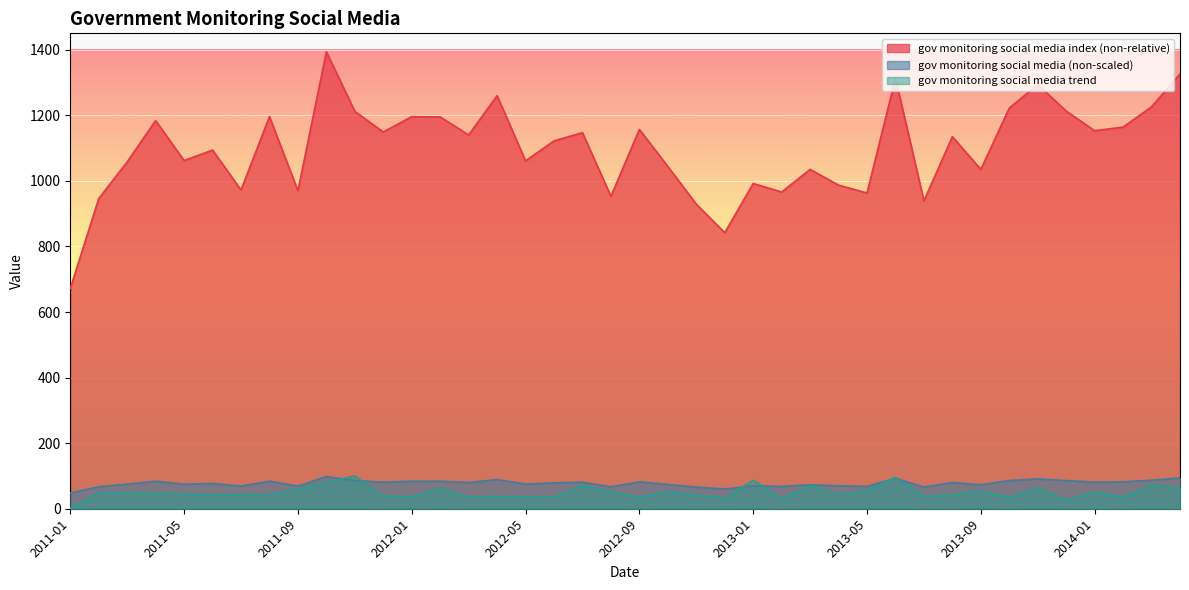

The gov monitoring social media index (non-relative) series shows 1628 at 2011-05. True or false?

False